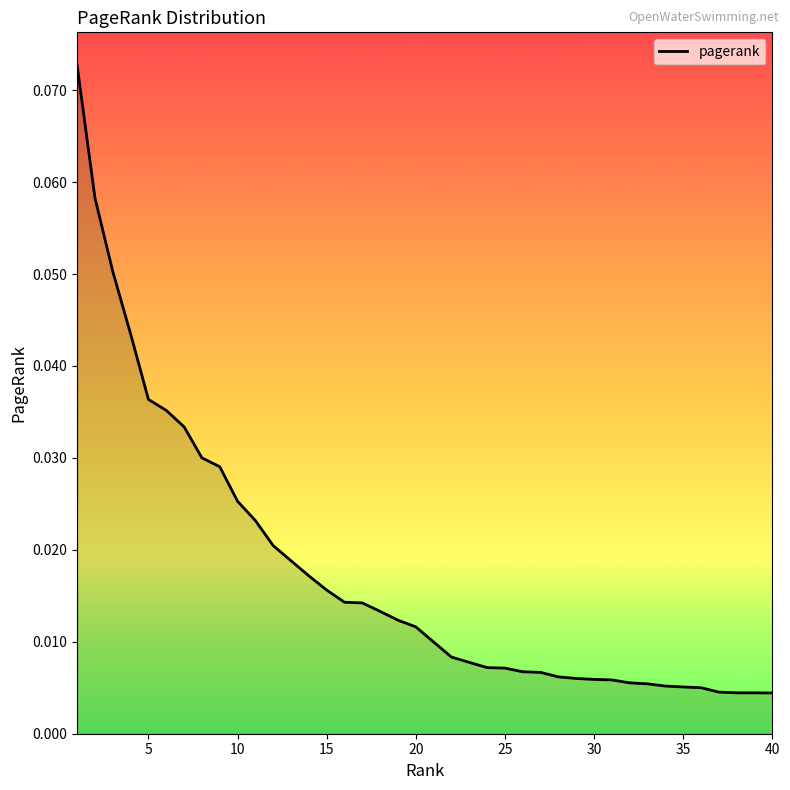

Does the chart have visible grid lines?

No